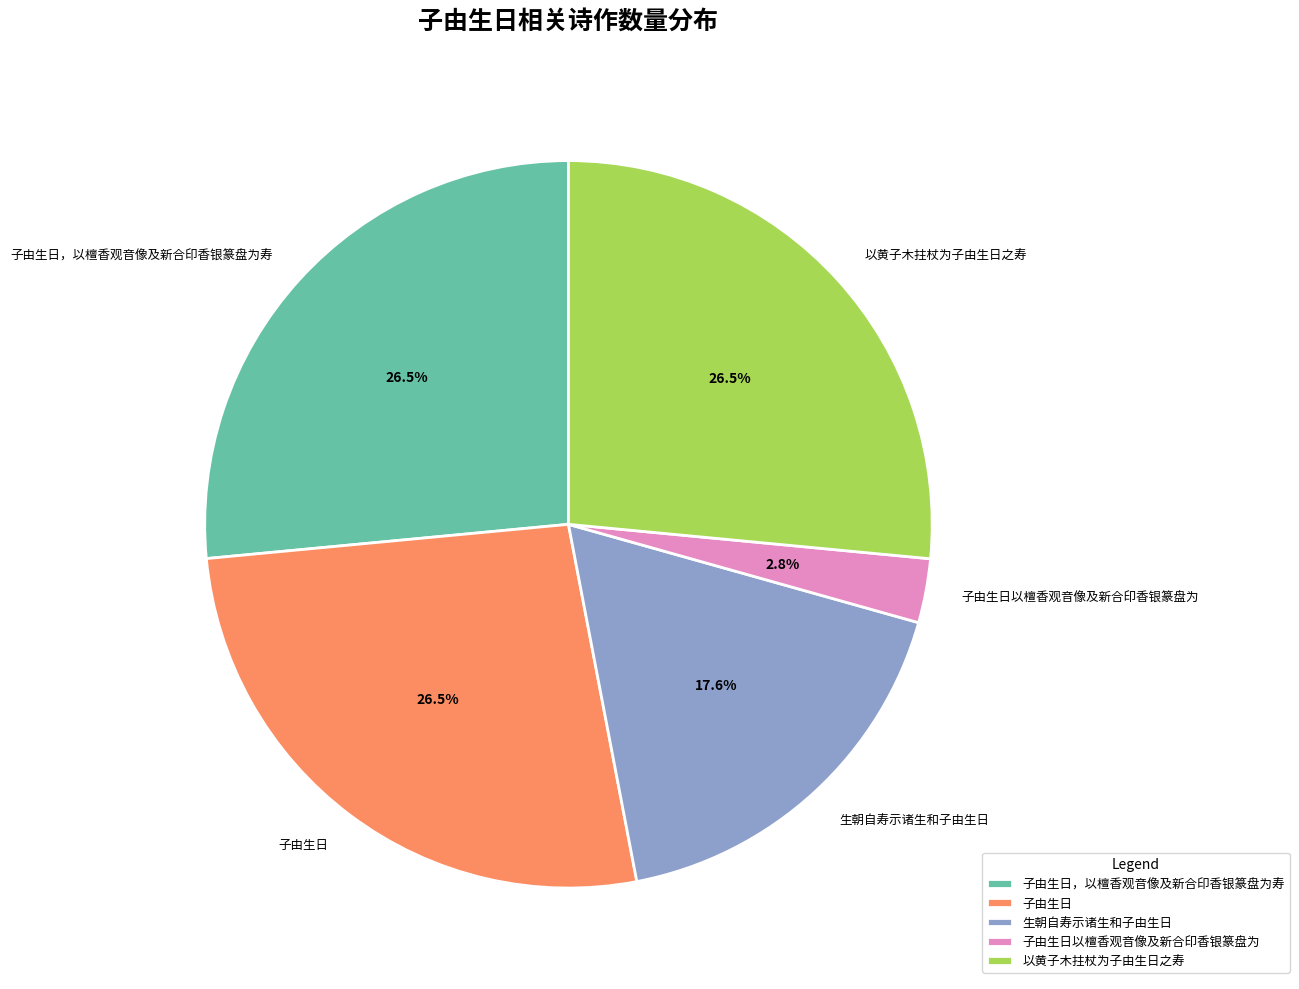

Is the sum of 以黄子木拄杖为子由生日之寿 and 子由生日，以檀香观音像及新合印香银篆盘为寿 greater than half?

Yes